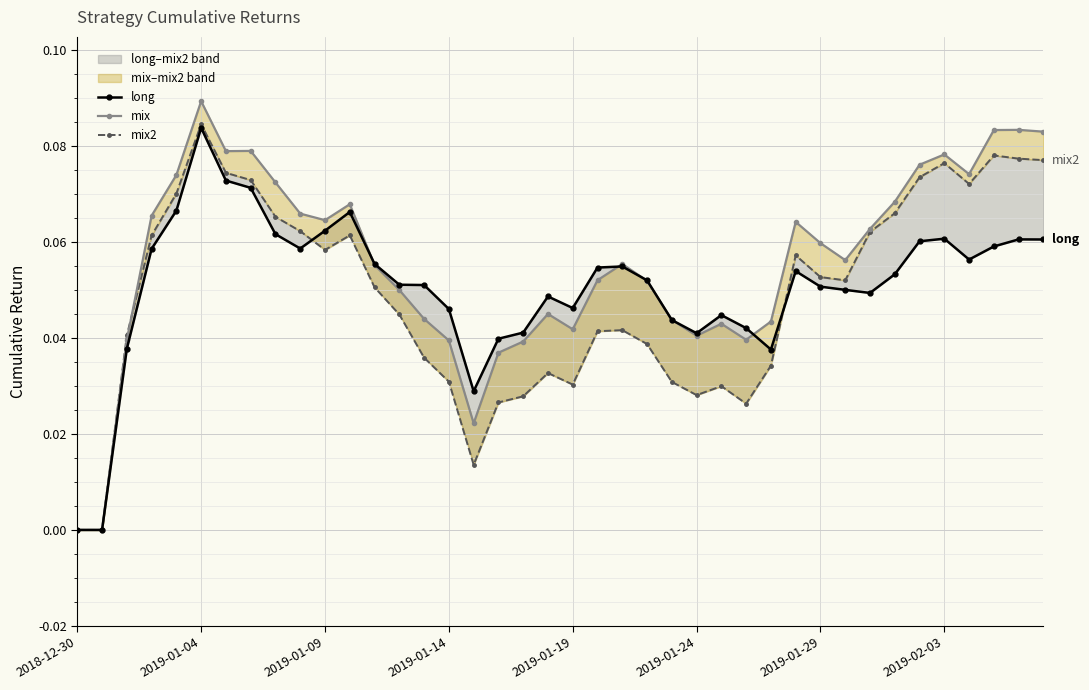

Rank the series at 2019-01-09 from lowest to highest value.

mix2, long, mix